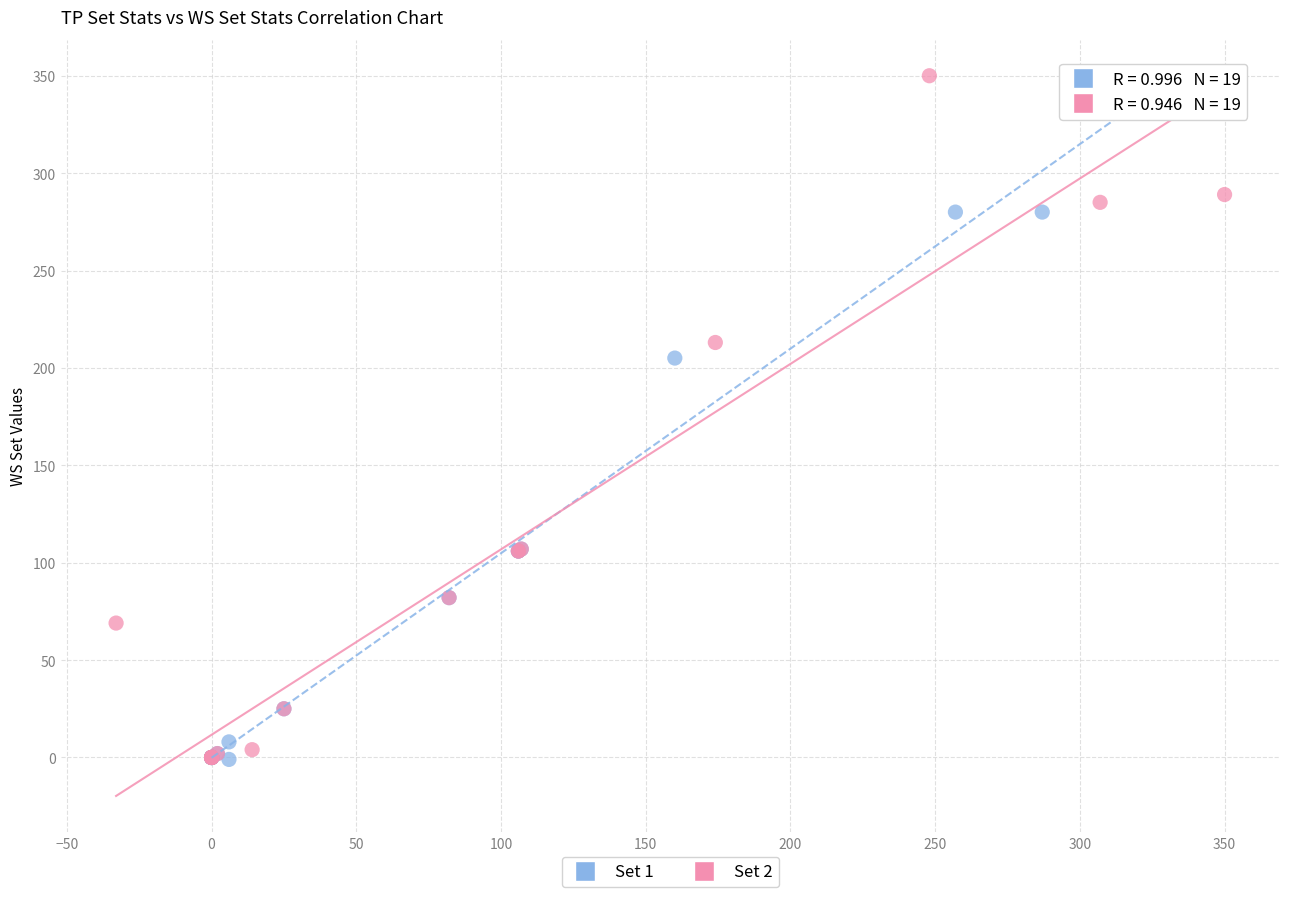

Which series has the largest Y range (max minus min)?

Set 2